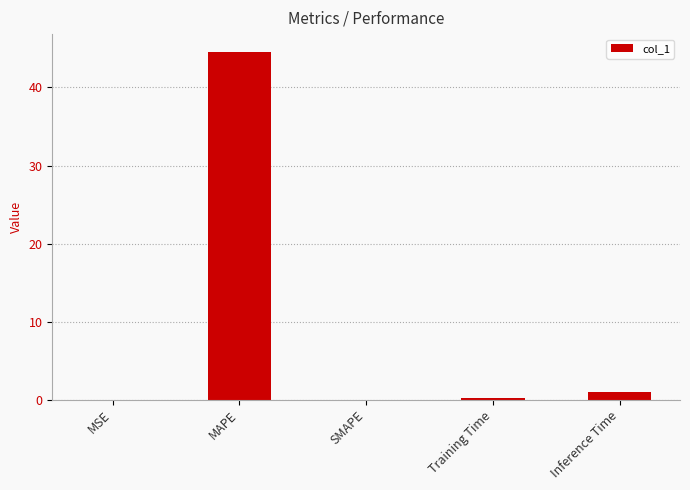

Which category has the highest value across all series?

MAPE